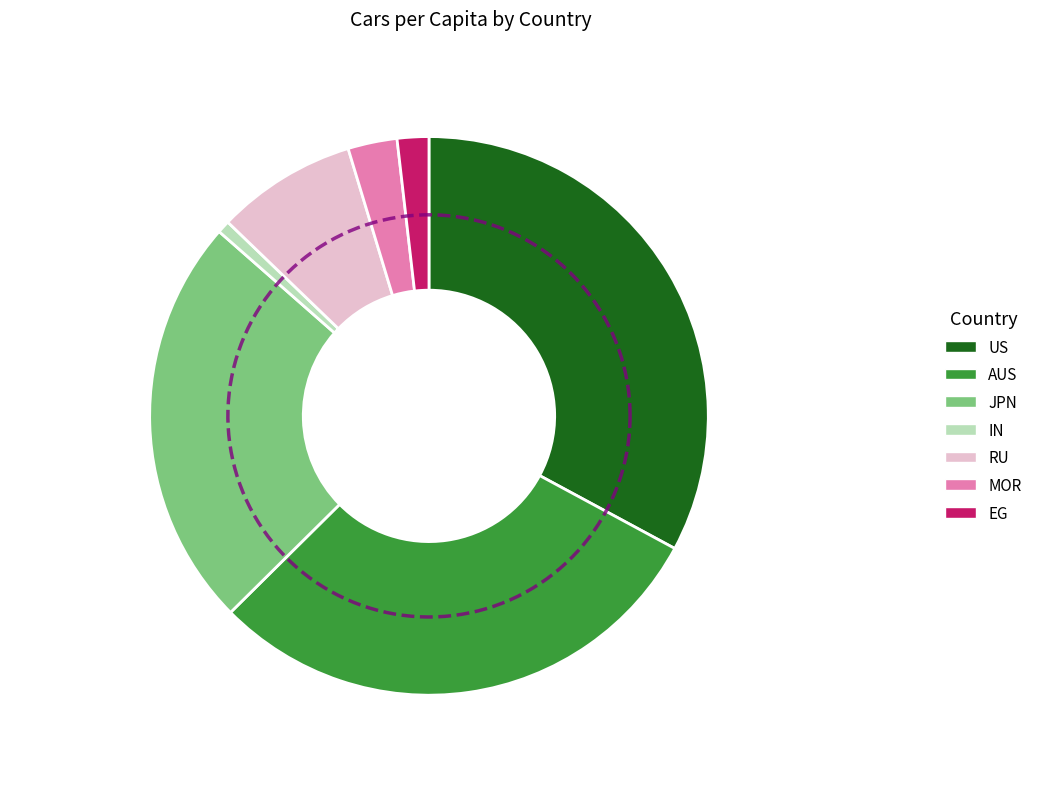

Which slice is the largest?

US